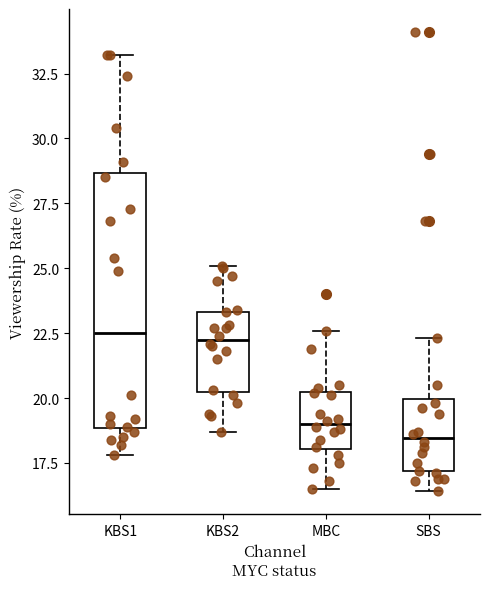

Which box's median line is the lowest?

SBS